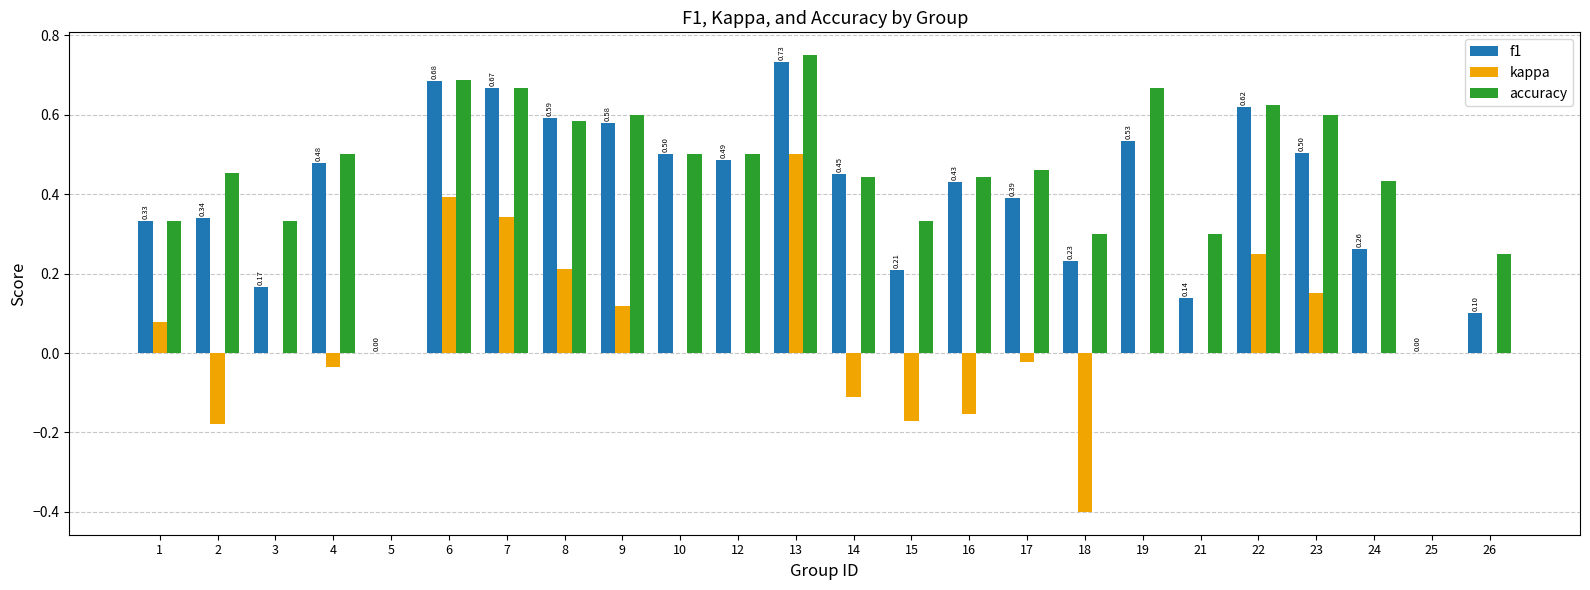

Which series changed the most between 10 and 15?

f1